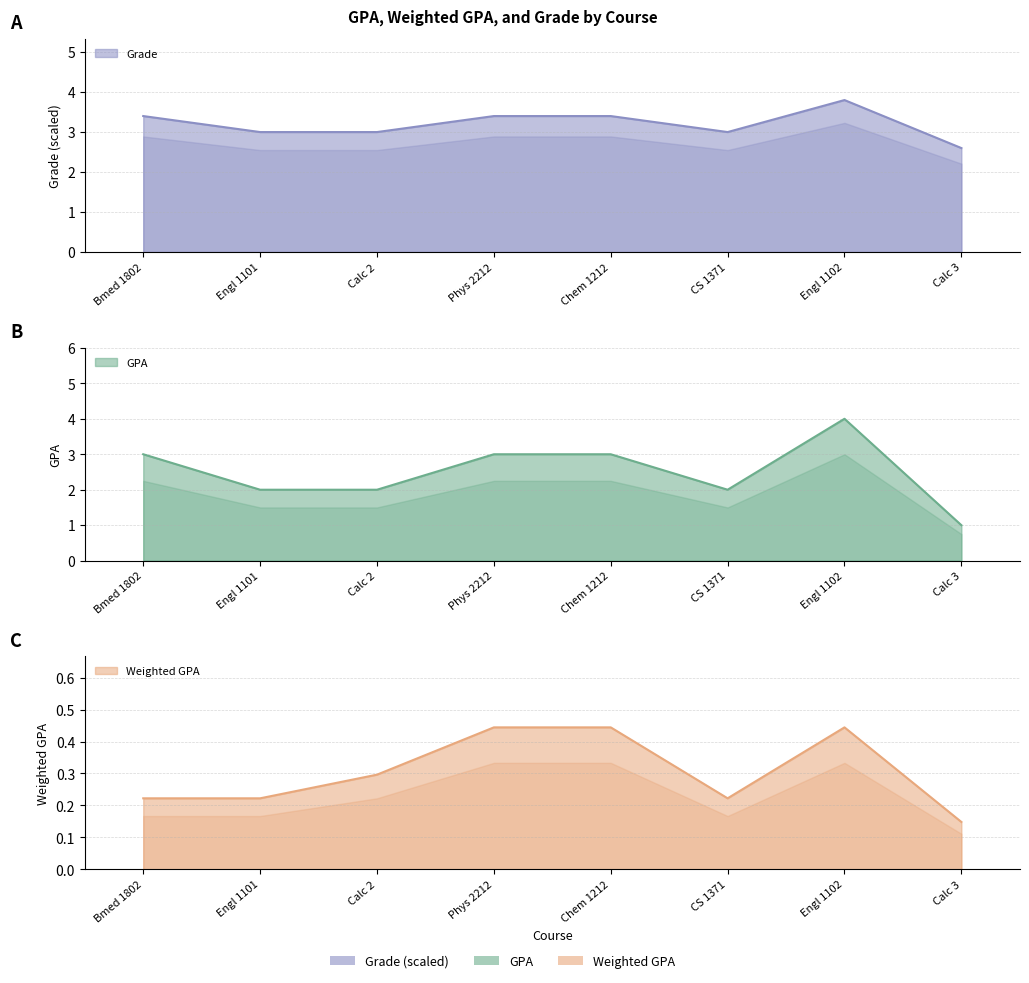

What is the label of the 5th point from the left?

Chem 1212